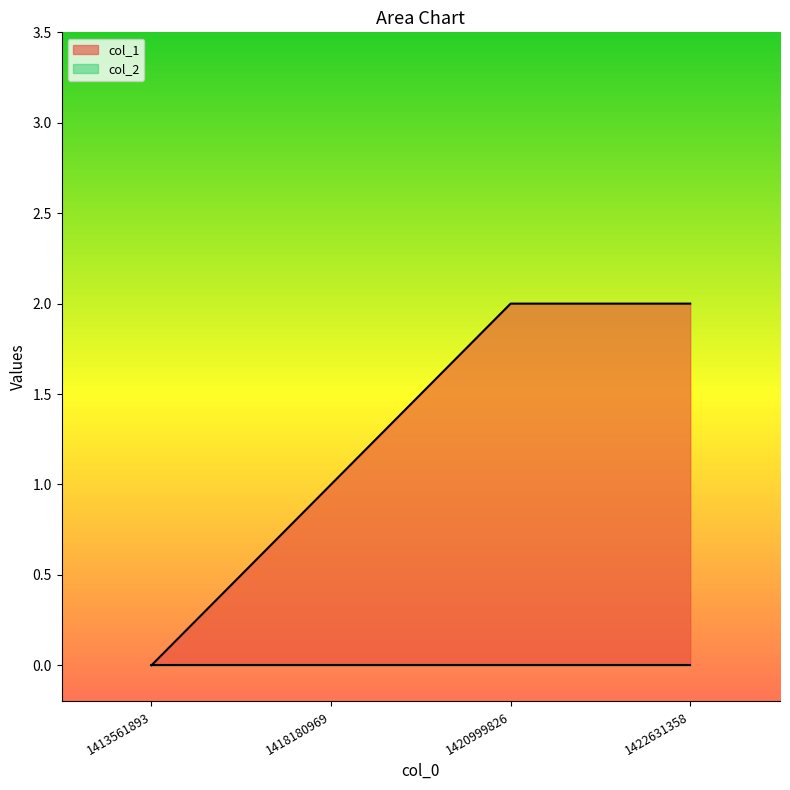

List the labels in order of value, smallest first.

1413561893, 1418180969, 1420999826, 1422631358